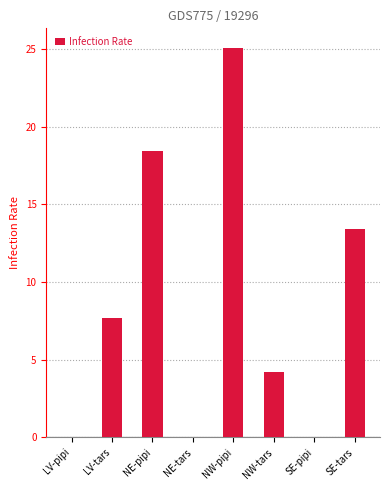

Are the bars horizontal?

No